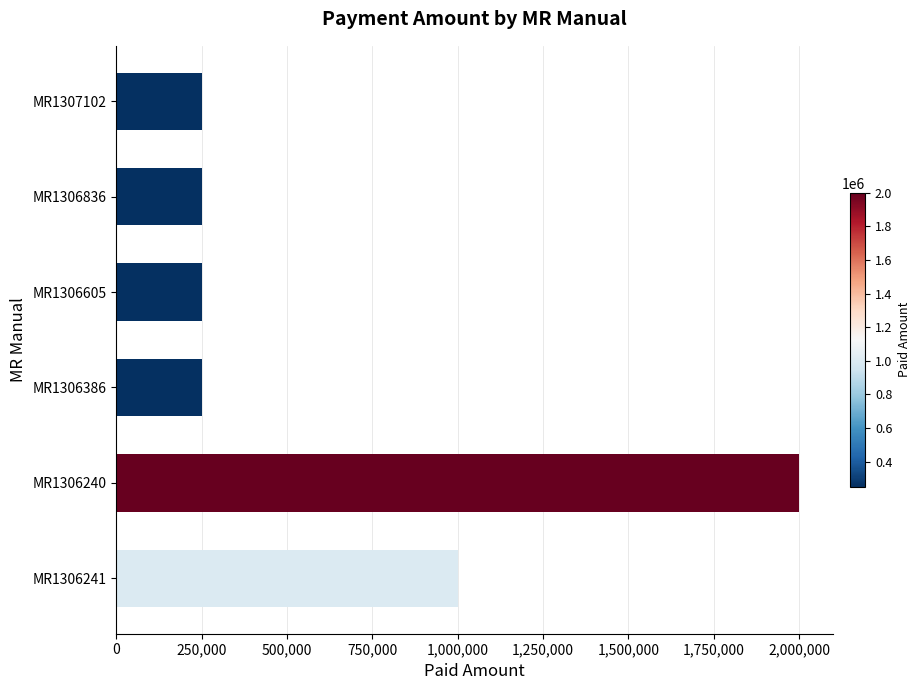

What is the change in value from MR1306241 to MR1306836?

-750000